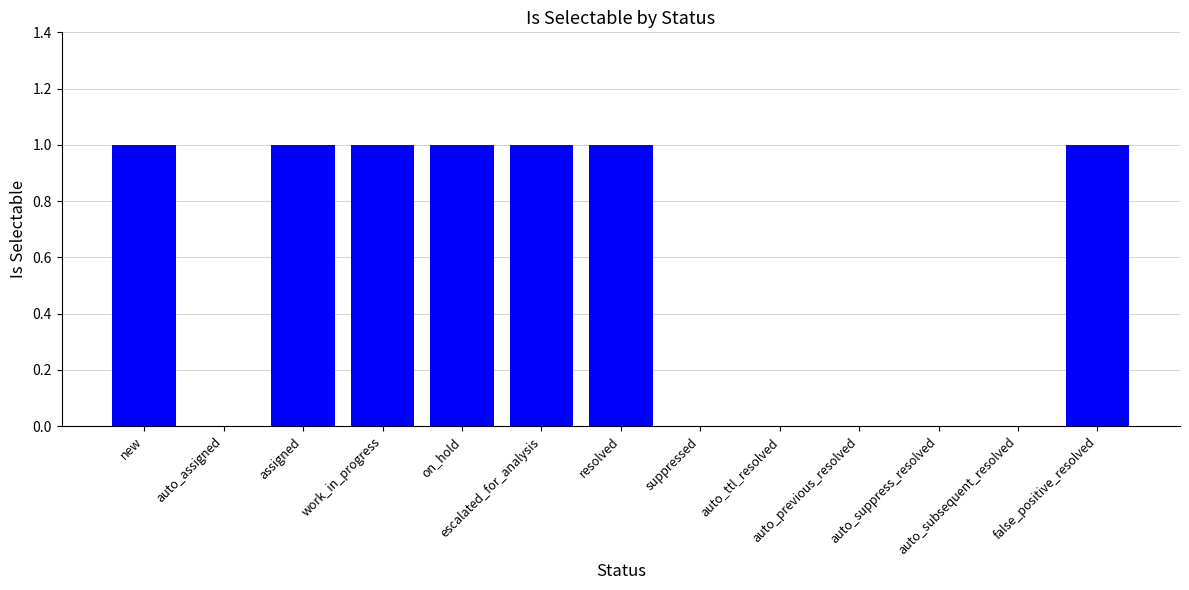

What is the average value?

1